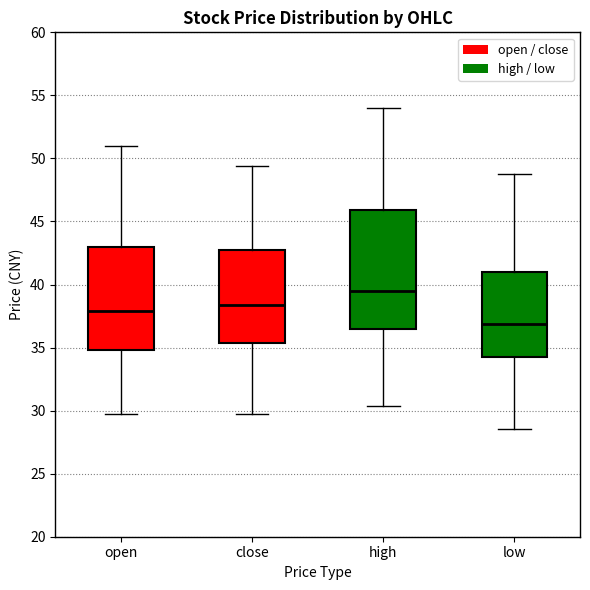

Which box is the tallest, from its lower edge to its upper edge?

high